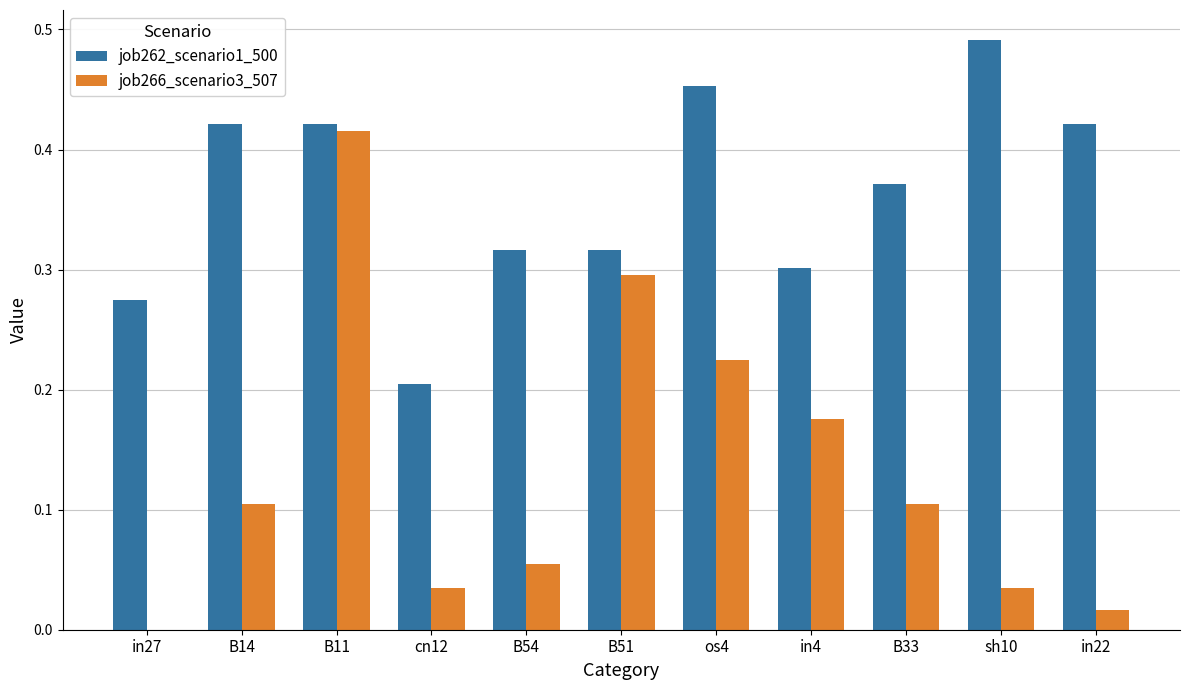

Are the bars horizontal?

No